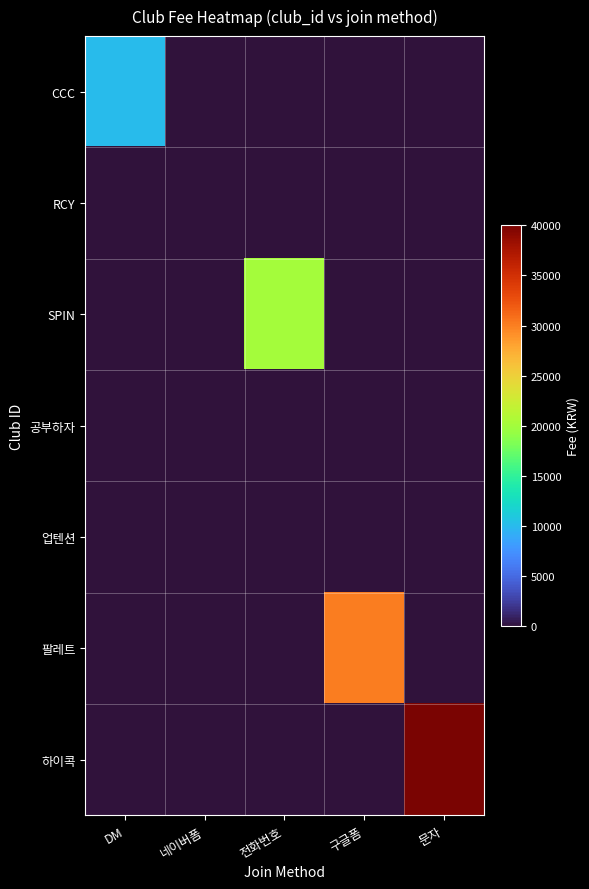

Rank the series by their maximum value, from lowest to highest.

RCY, 공부하자, 업텐션, CCC, SPIN, 팔레트, 하이콕